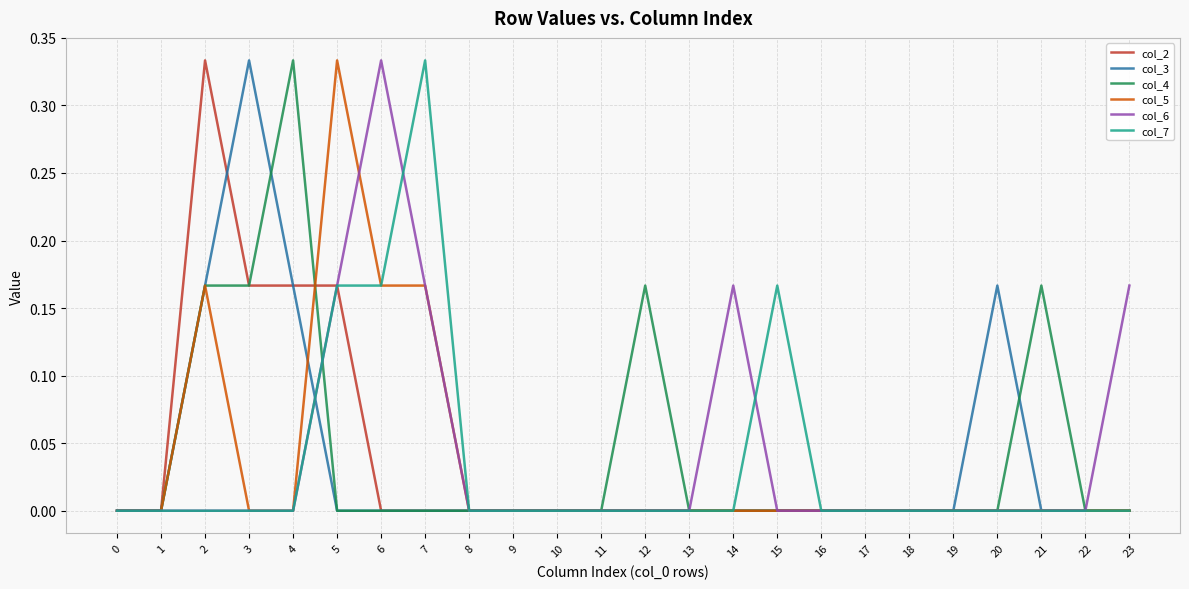

Is it true that col_3 equals 0.0 at 1?

True